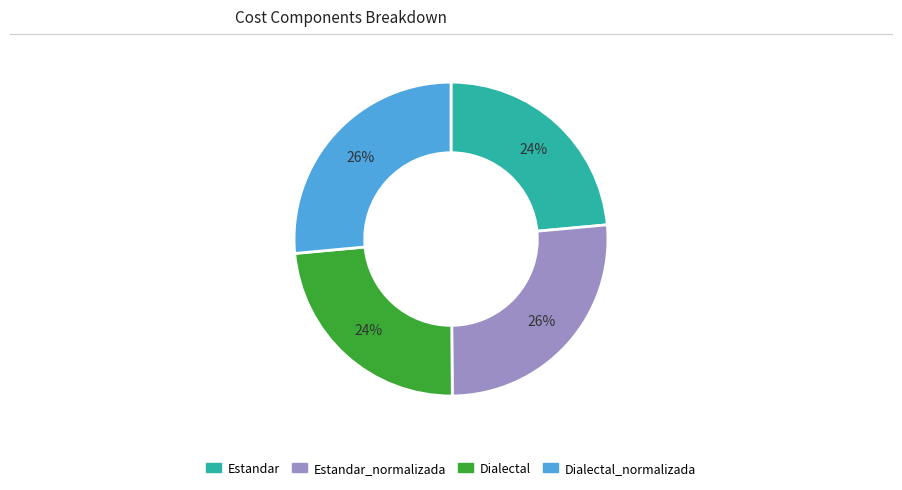

How many slices are in this pie chart?

4